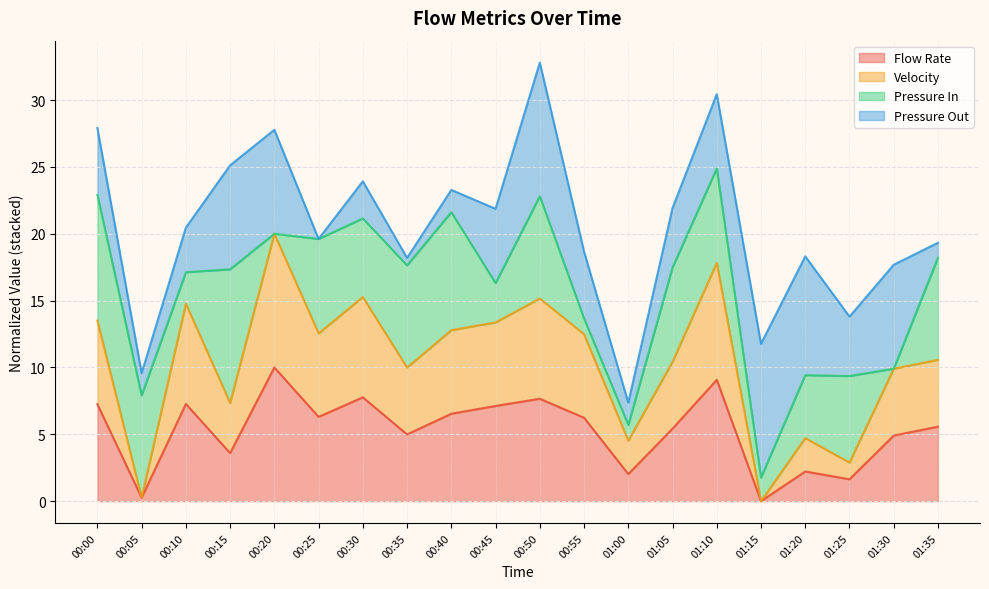

What is the value of the Flow Rate point at the 1st from the left?

7.2